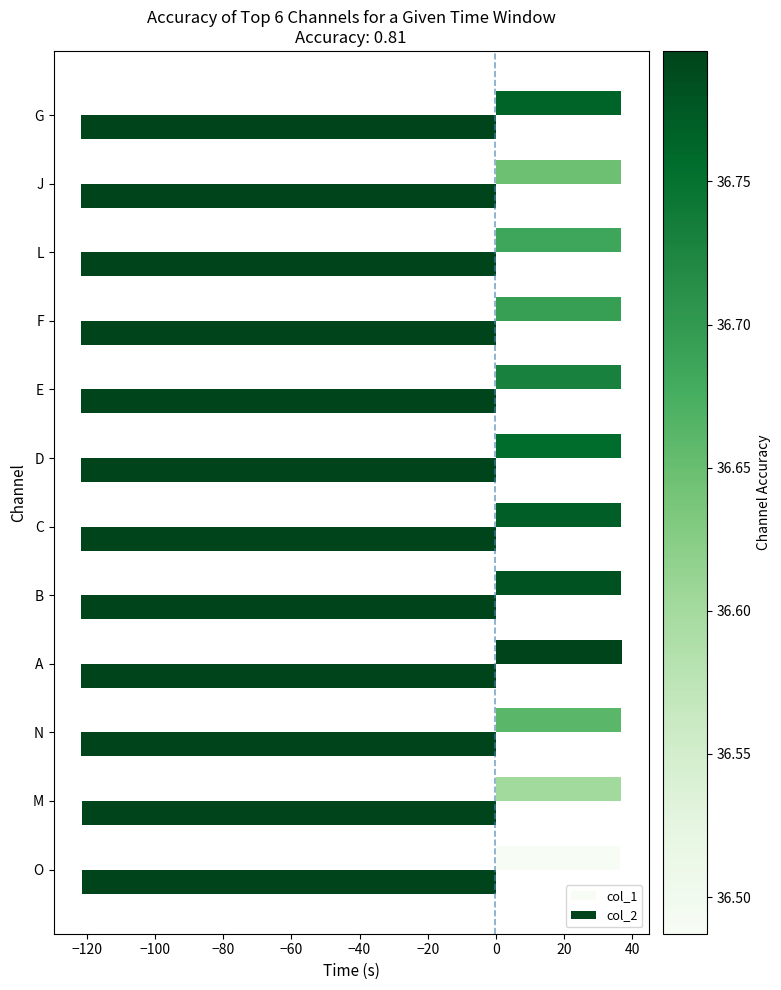

What is the smallest value displayed?

-121.8